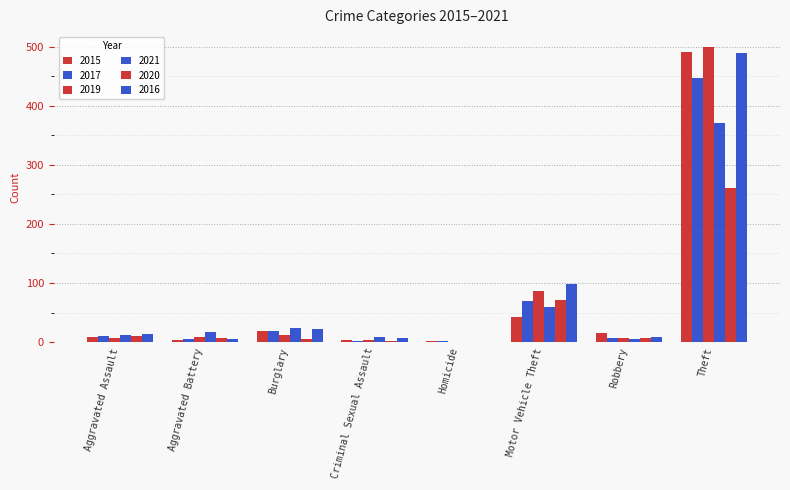

The 2015 series shows 2 at Homicide. True or false?

False